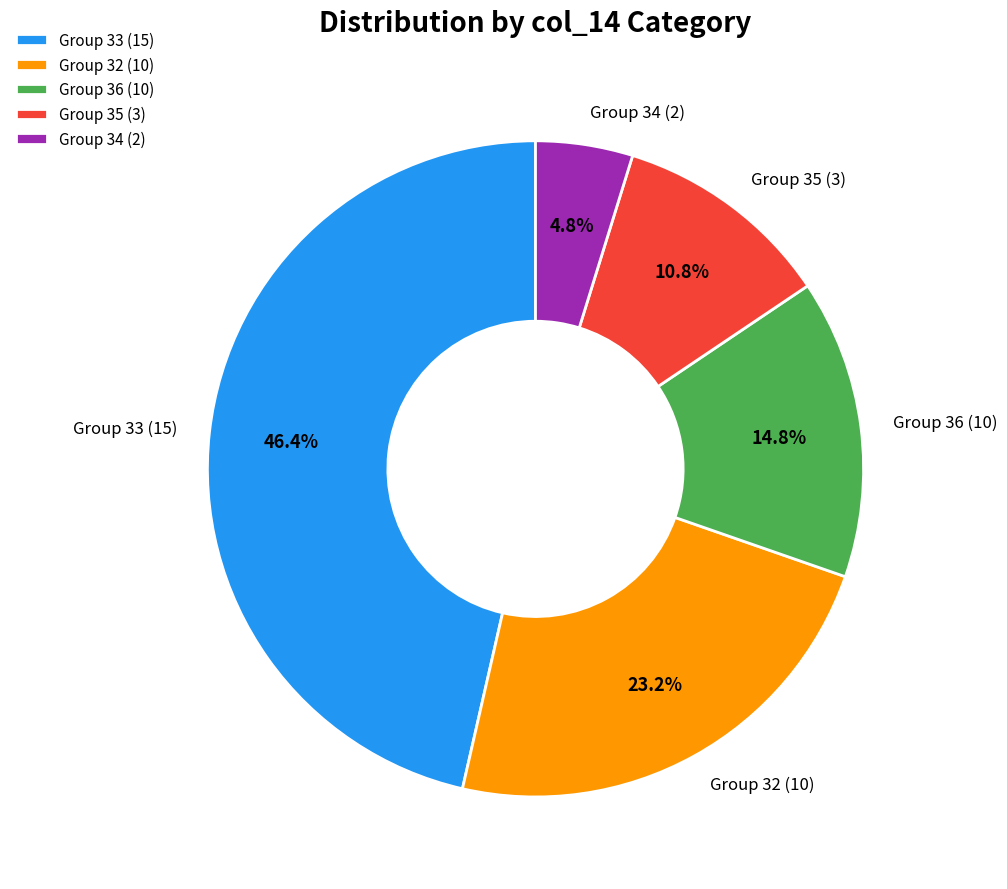

Is Group 36 (10) the majority of the pie?

No